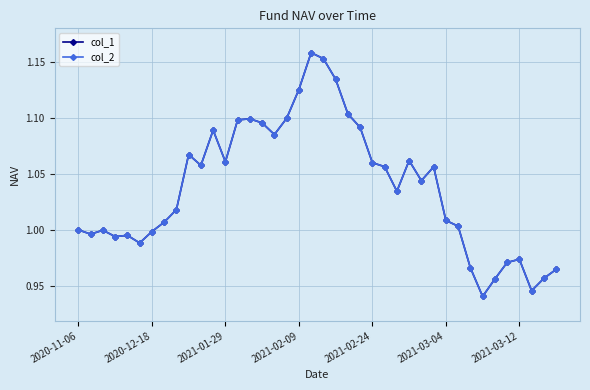

Where is col_1 nearest to the value 1?

2020-11-06